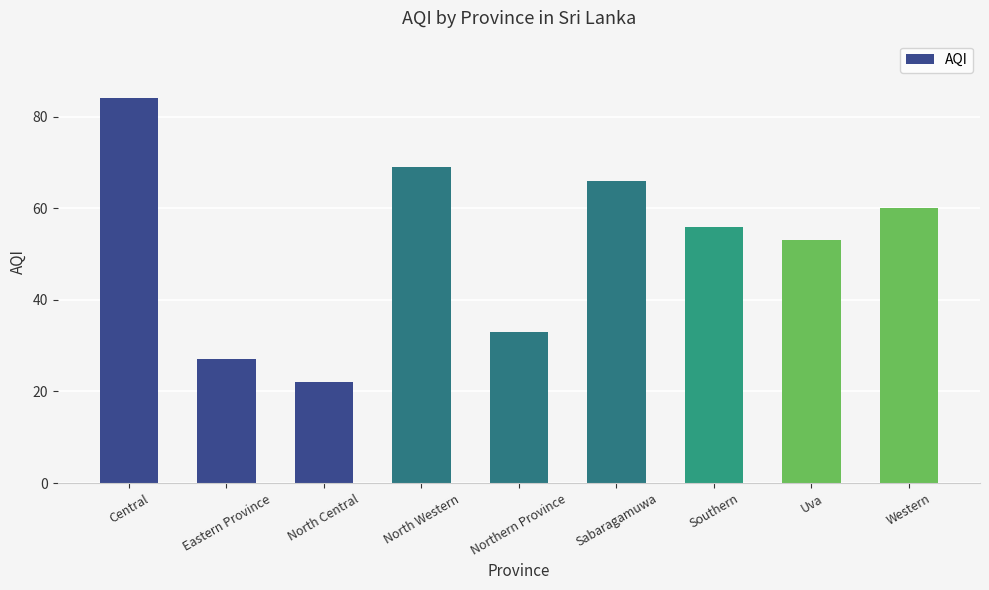

What is the maximum value shown in the chart?

84